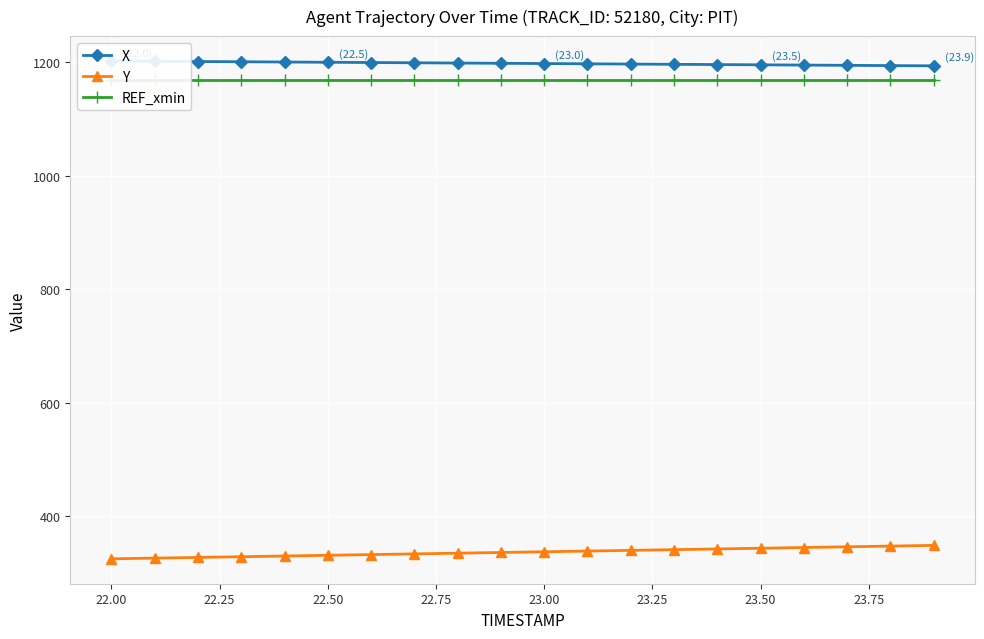

The value of Y at 23.00 is 203.5. True or false?

False